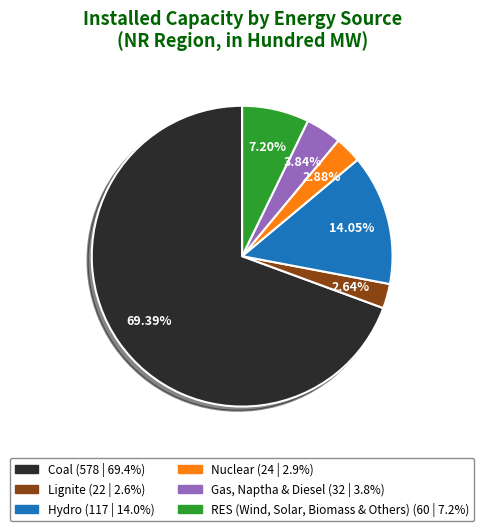

True or false: Hydro accounts for 14% of the total.

True